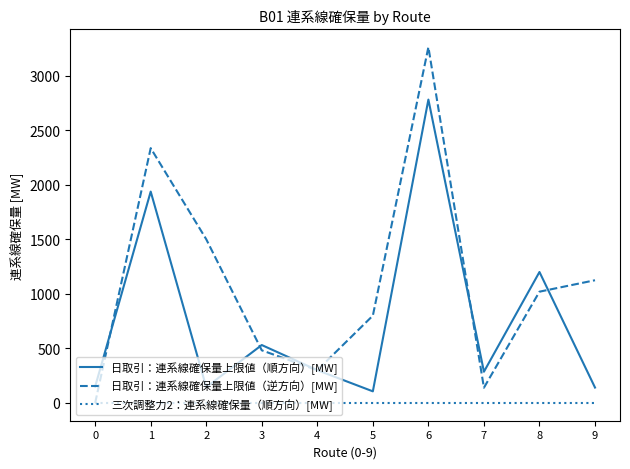

True or false: 日取引：連系線確保量上限値（順方向）[MW] has more than 0 points higher than both neighbors.

True